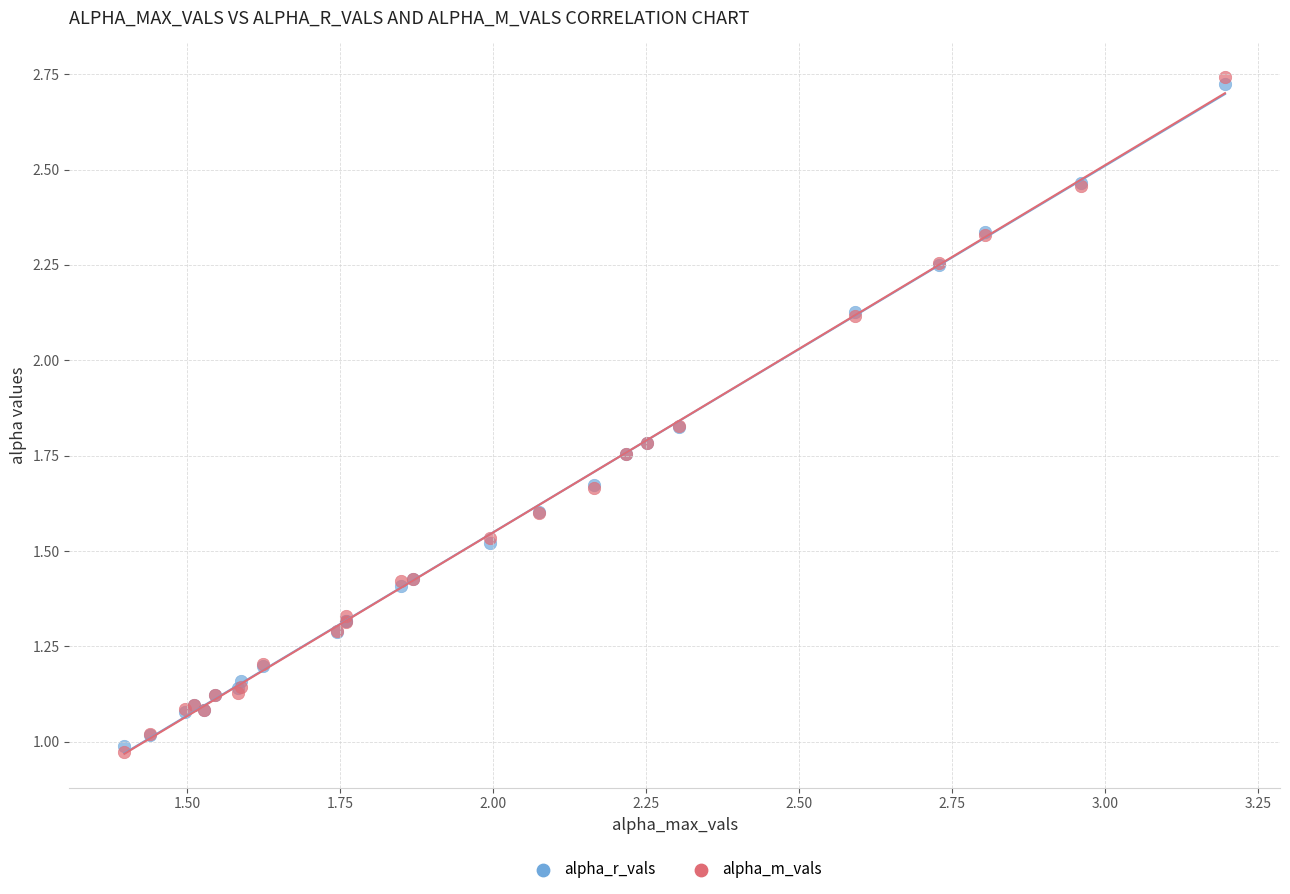

Which series reaches the minimum Y coordinate?

alpha_m_vals